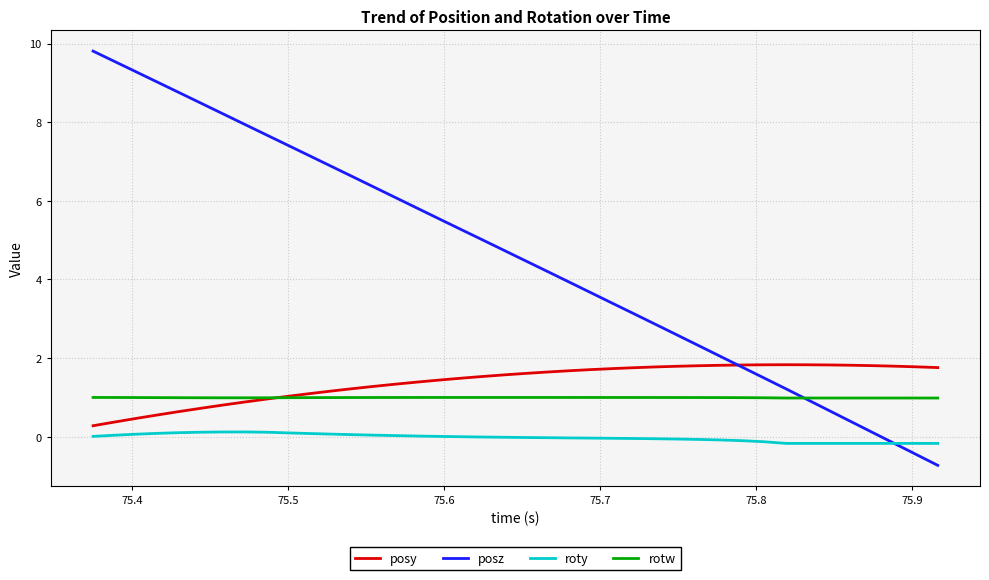

At how many categories does at least one series exceed 4?

22